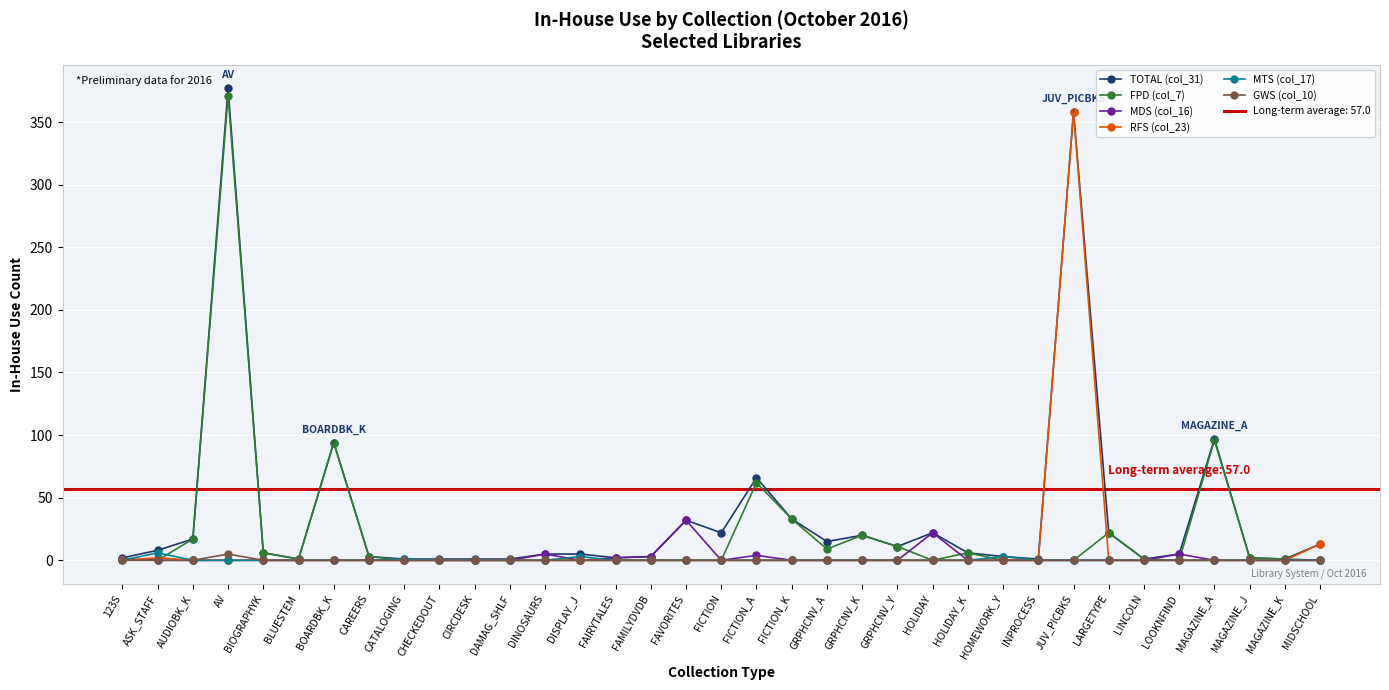

What is the difference between the second highest and minimum values in the FPD (col_7) series?

96